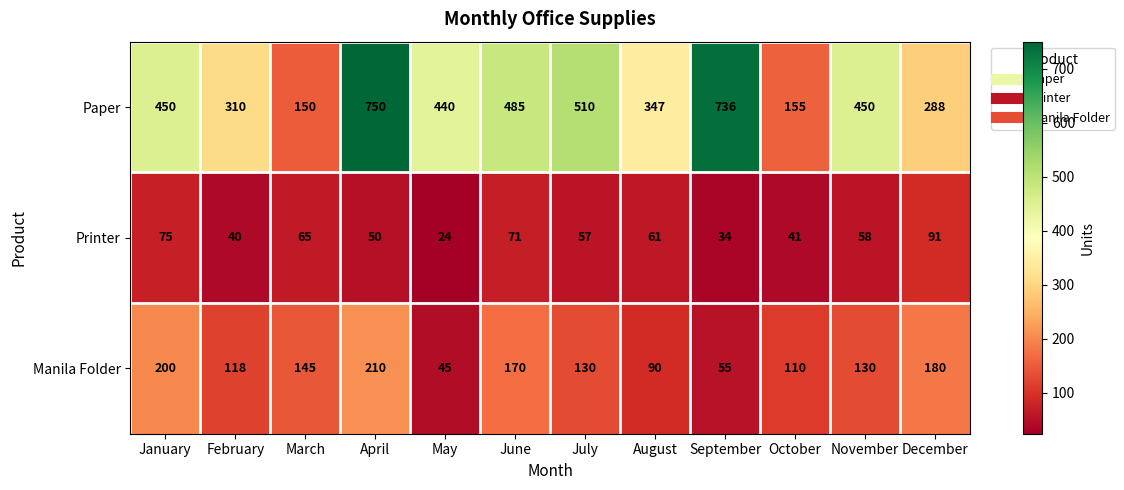

How many data points does each series have?

12